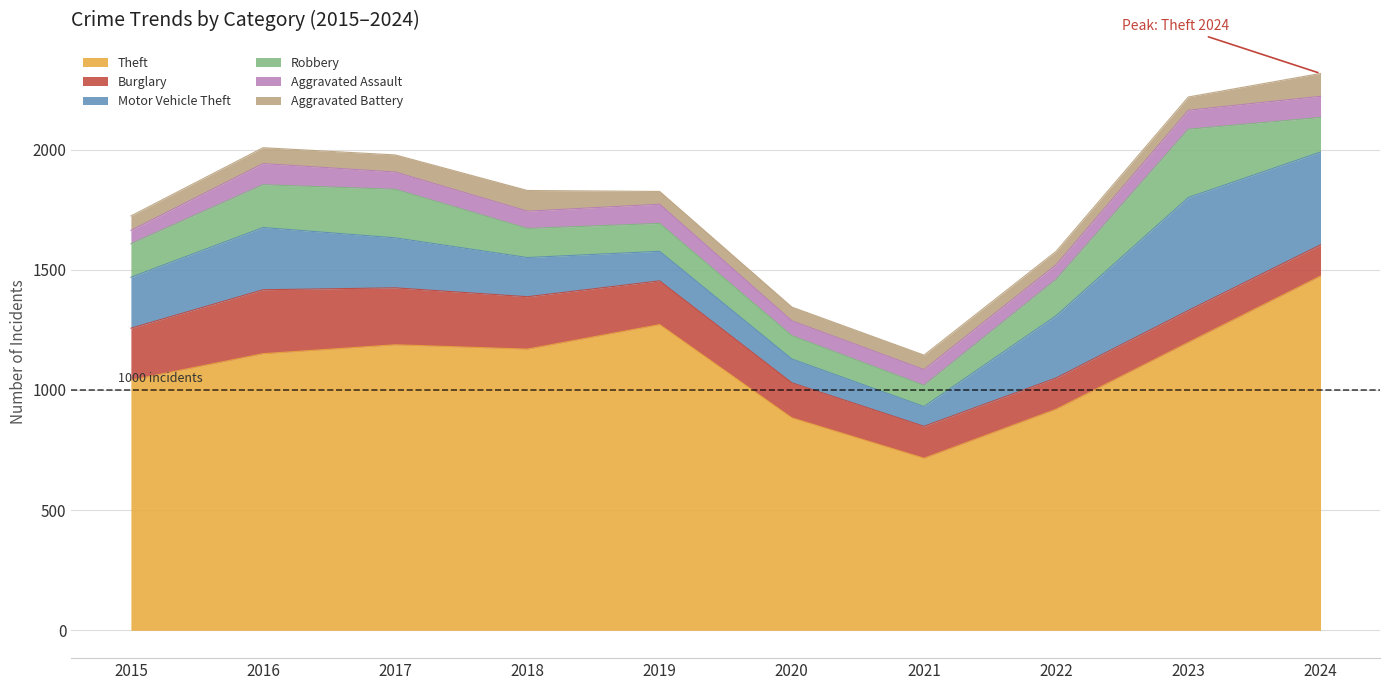

What is the sum of the Burglary values at 2020 and 2024?

276